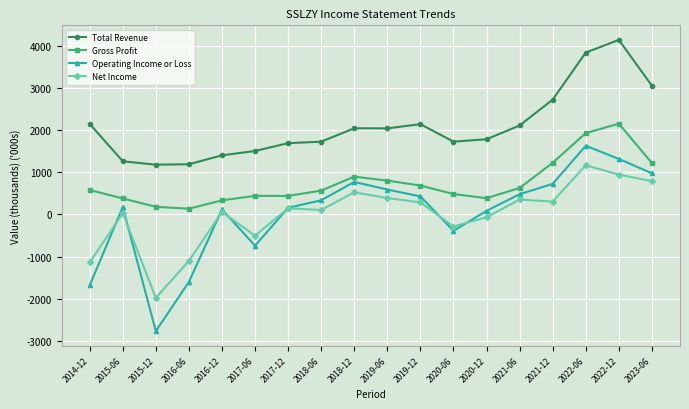

Between 2016-12 and 2023-06, which is larger?

2023-06